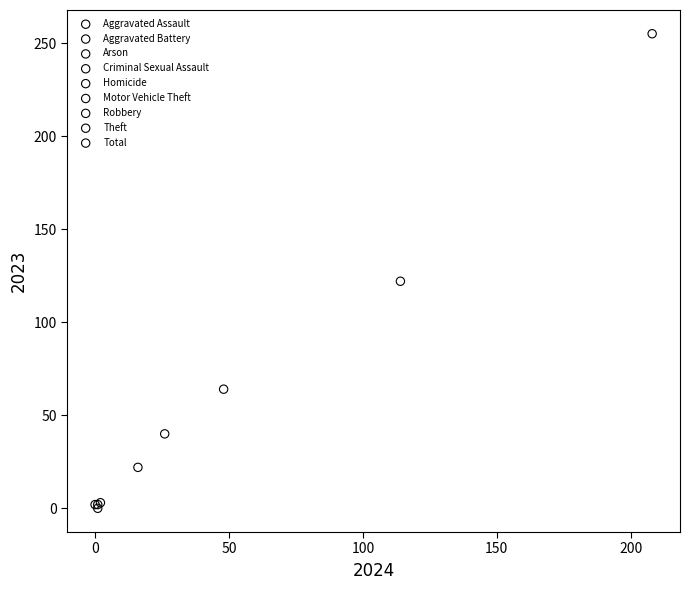

What are all the series names shown in the legend?

Aggravated Assault, Aggravated Battery, Arson, Criminal Sexual Assault, Homicide, Motor Vehicle Theft, Robbery, Theft, Total